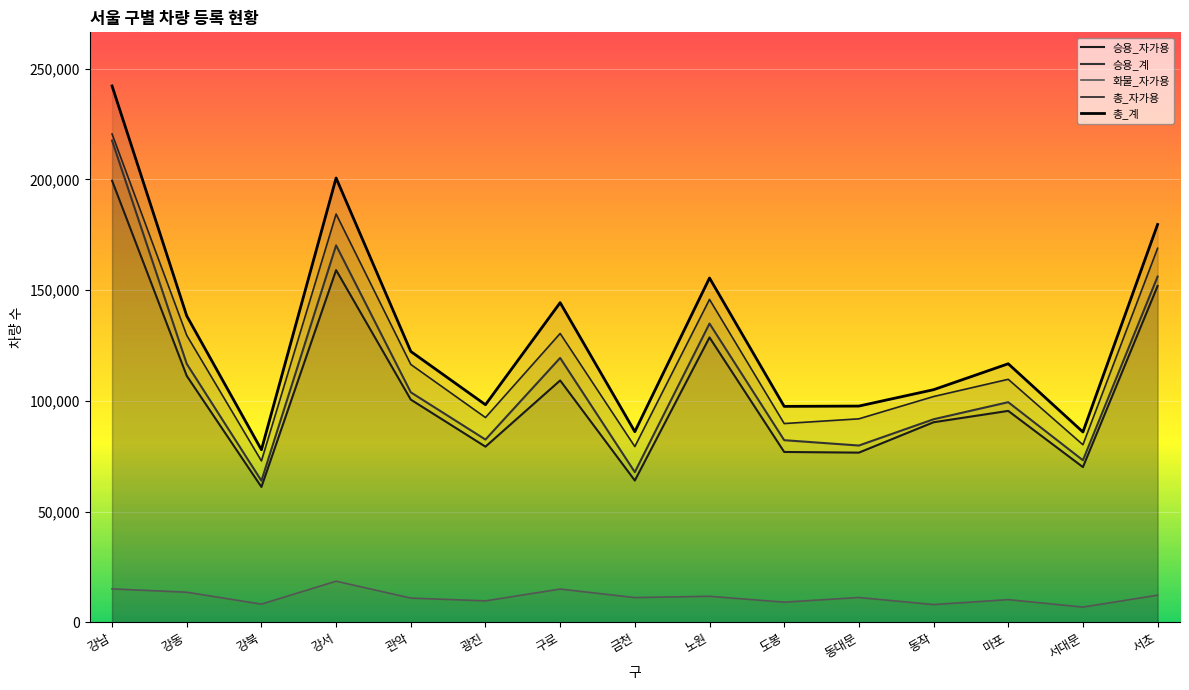

Which series has the largest range (max minus min)?

총_계